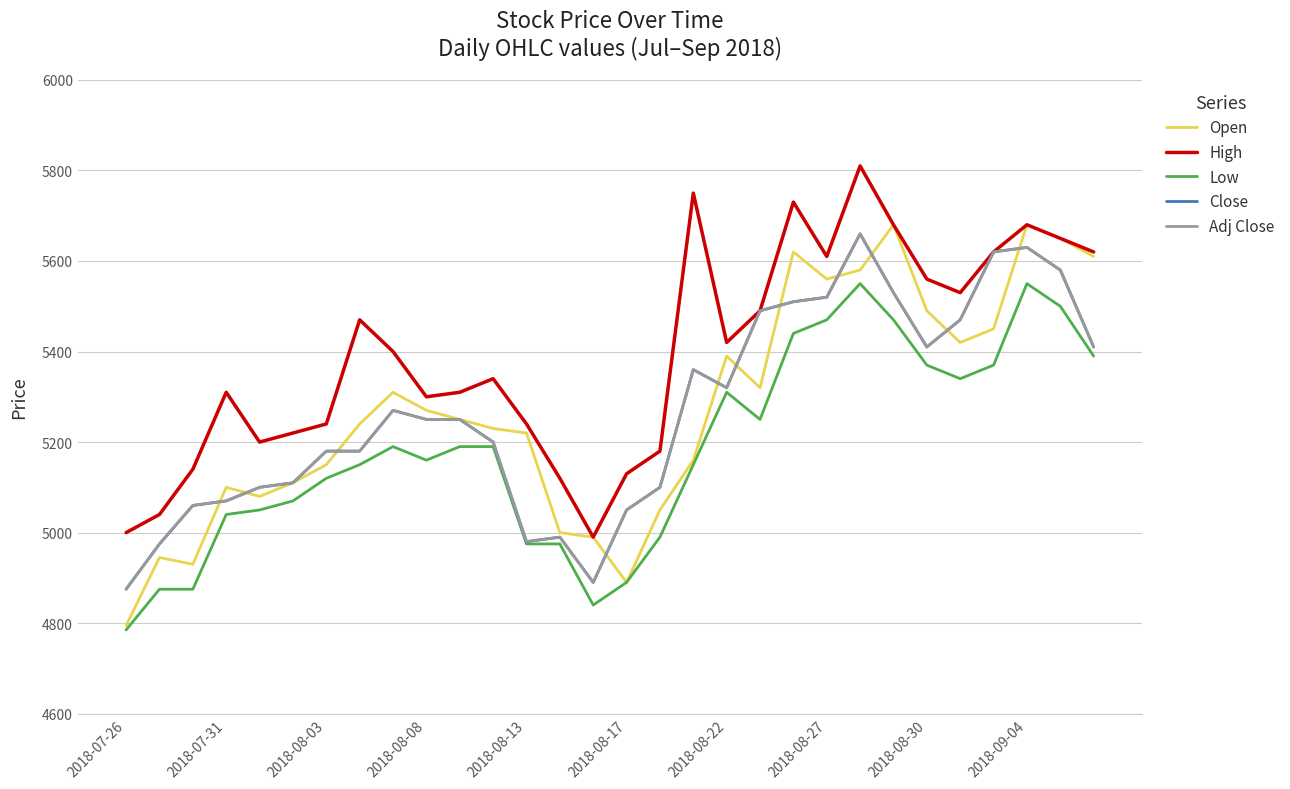

Does the chart display data point markers on the line(s)?

No